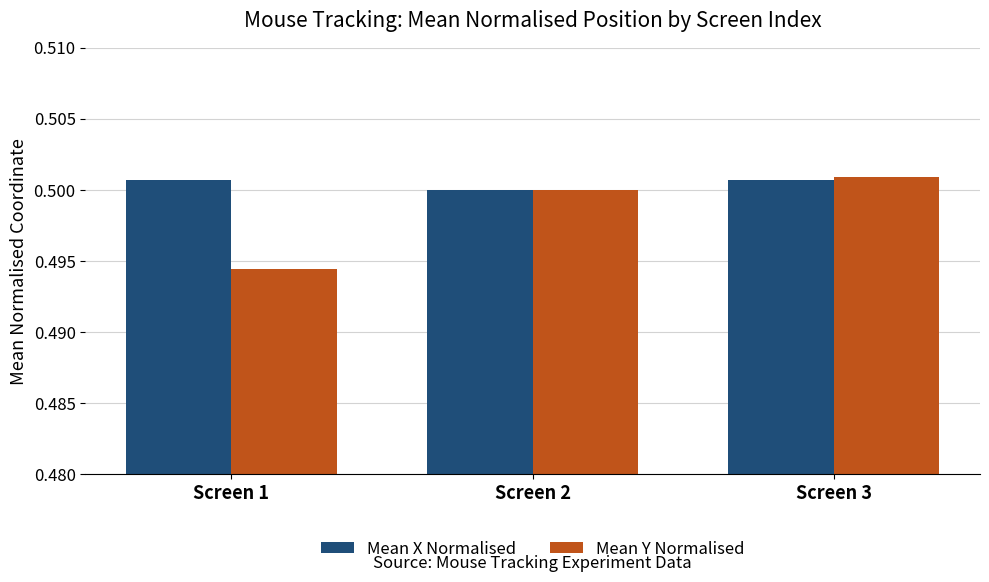

Which series has the widest spread of values?

Mean Y Normalised